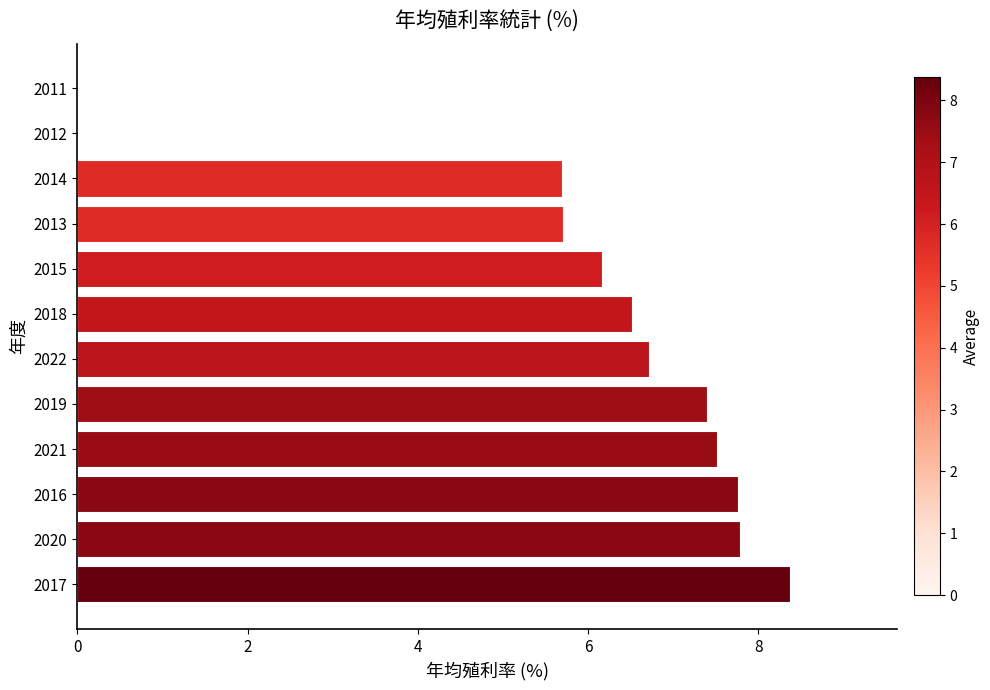

How many series are shown in this chart?

1